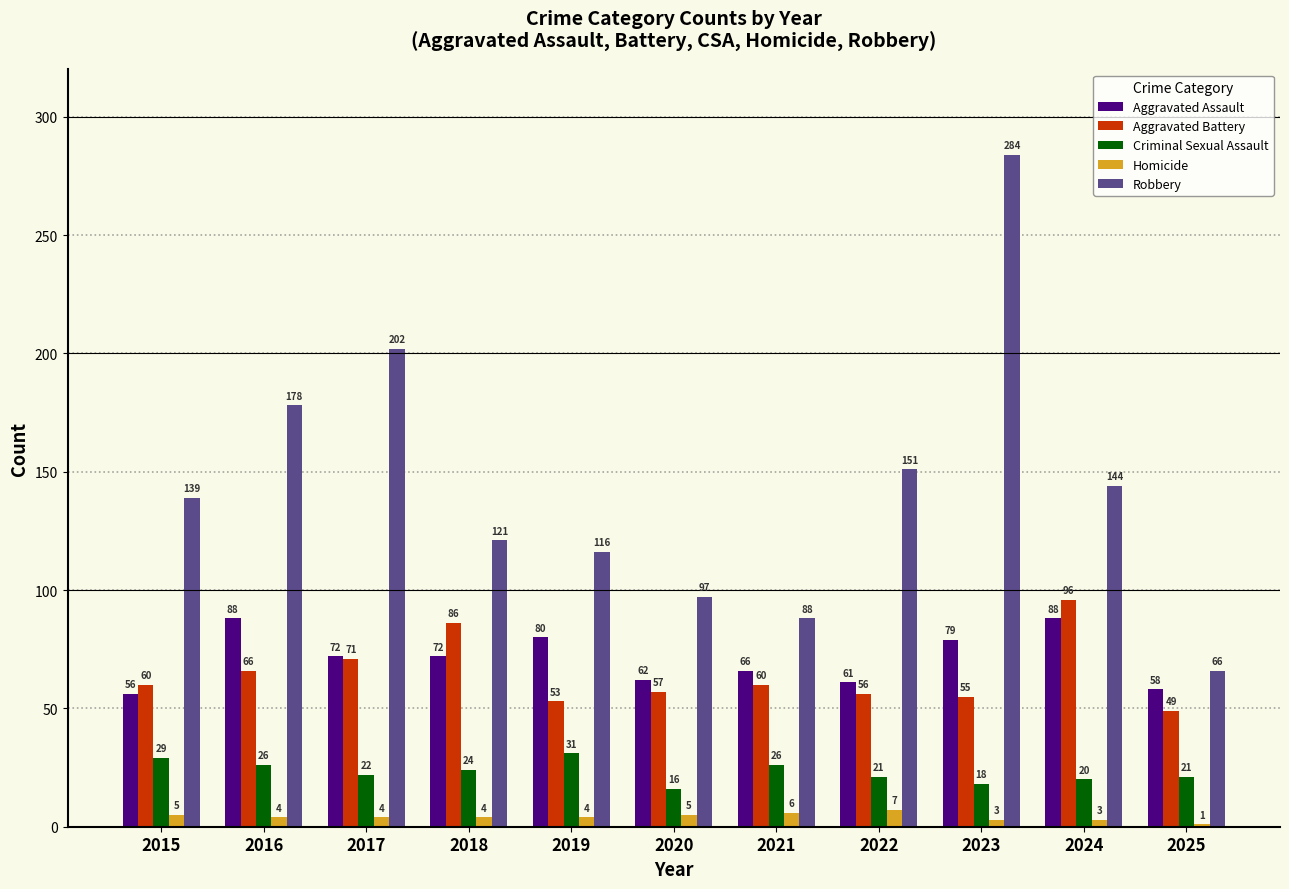

What is the value of the Homicide bar at the 10th from the left?

3